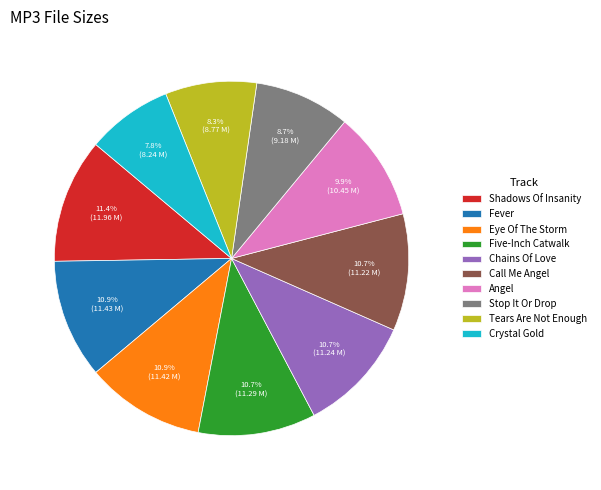

Which slice is the smallest?

Crystal Gold